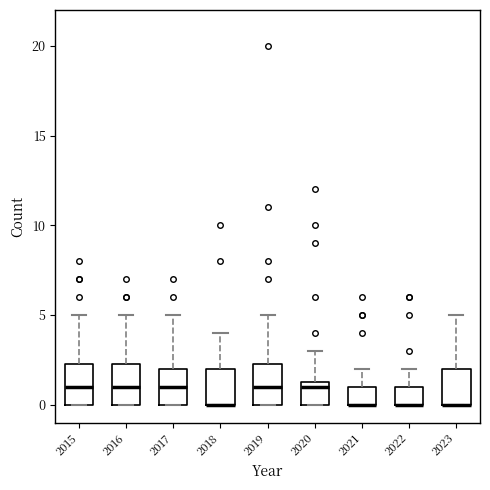

Where is the lower edge of the box at x = 2022 on the y-axis? The values are not printed on the chart, so give them approximately, as read against the axis.

0.0